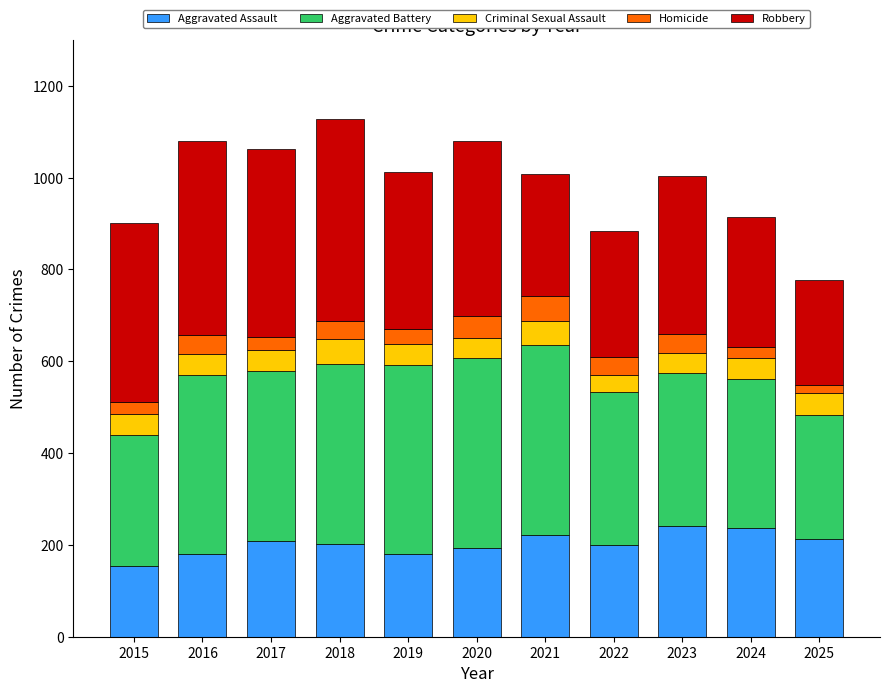

What is the difference between the second highest and second lowest values in the Aggravated Assault series?

57